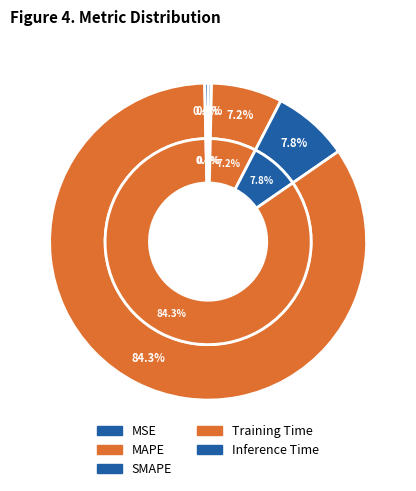

To the nearest percent, what is the combined percentage of MAPE and MSE?

8%